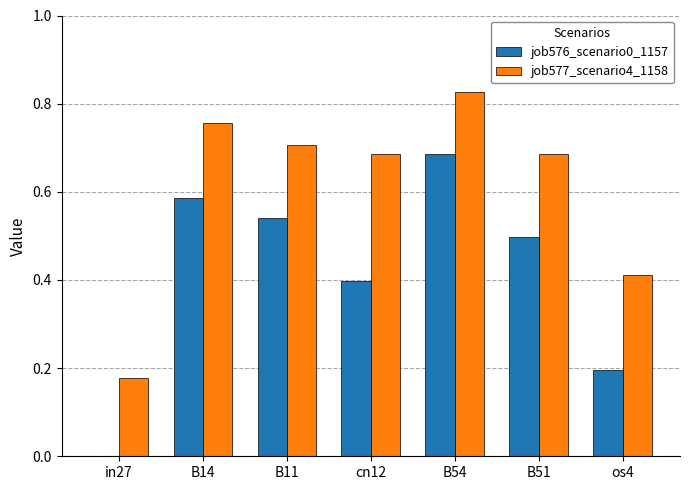

Is the value of job576_scenario0_1157 at B14 greater than the value of job577_scenario4_1158 at in27?

Yes